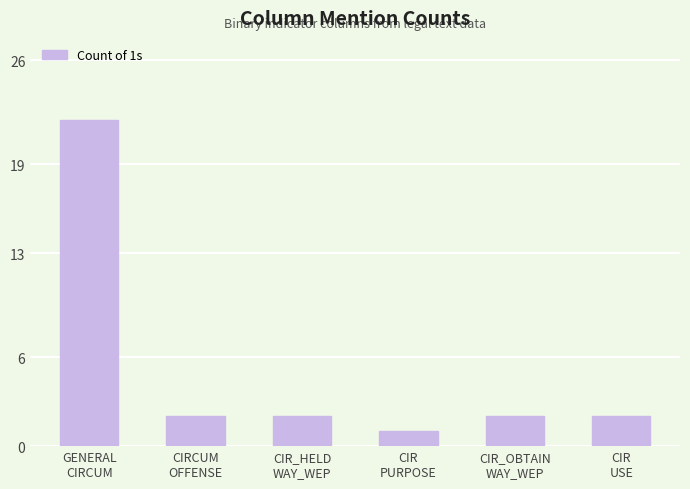

How many bars are there in total?

6